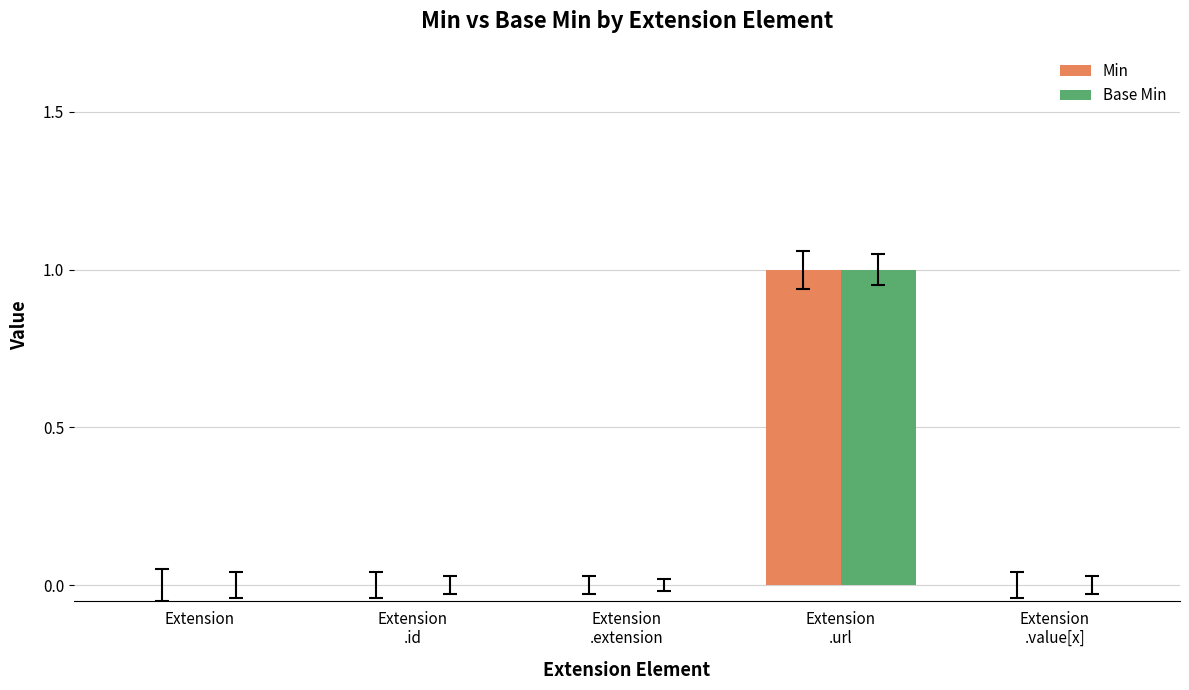

Reading left to right, extract all data points from this chart.

Min: 0	0	0	1	0
Base Min: 0	0	0	1	0